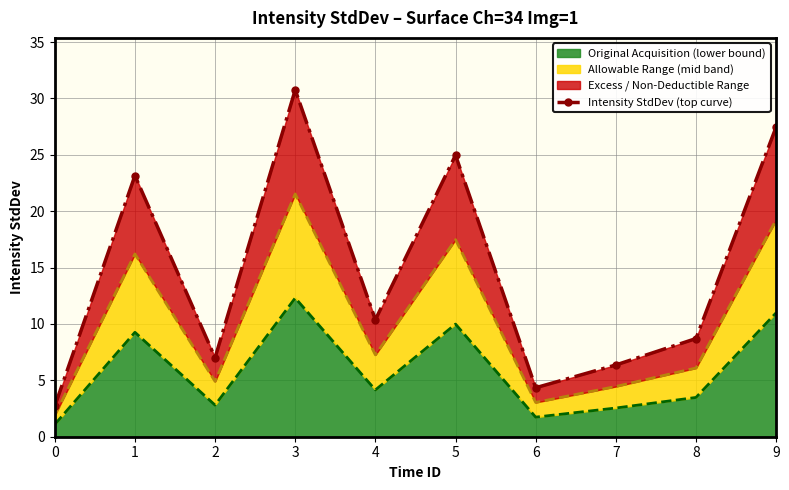

What is the highest value of the Original Acquisition (lower bound) series?

12.3